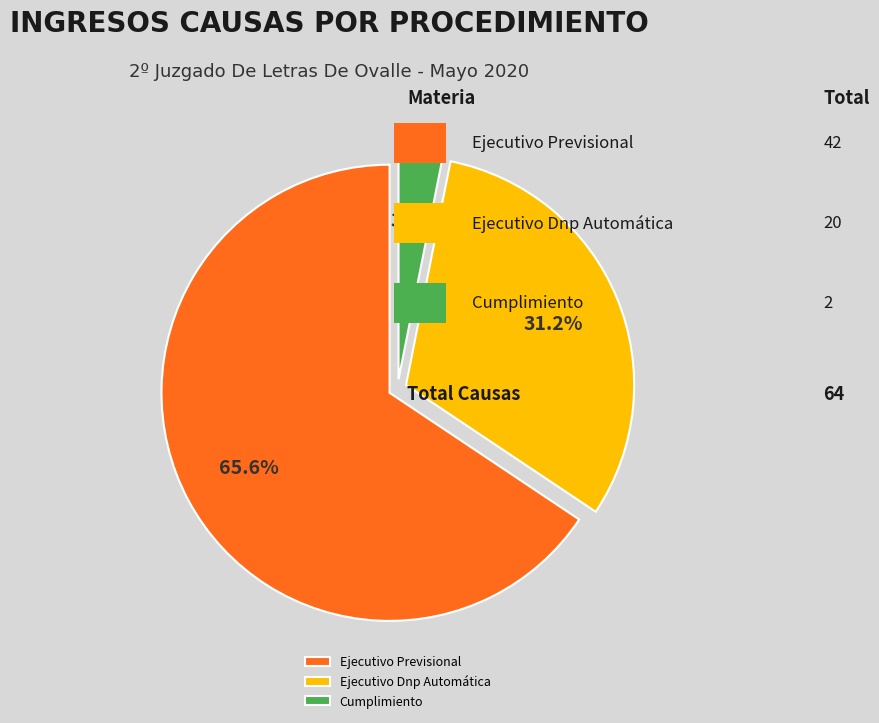

Which slice represents more than half of the pie?

Ejecutivo Previsional